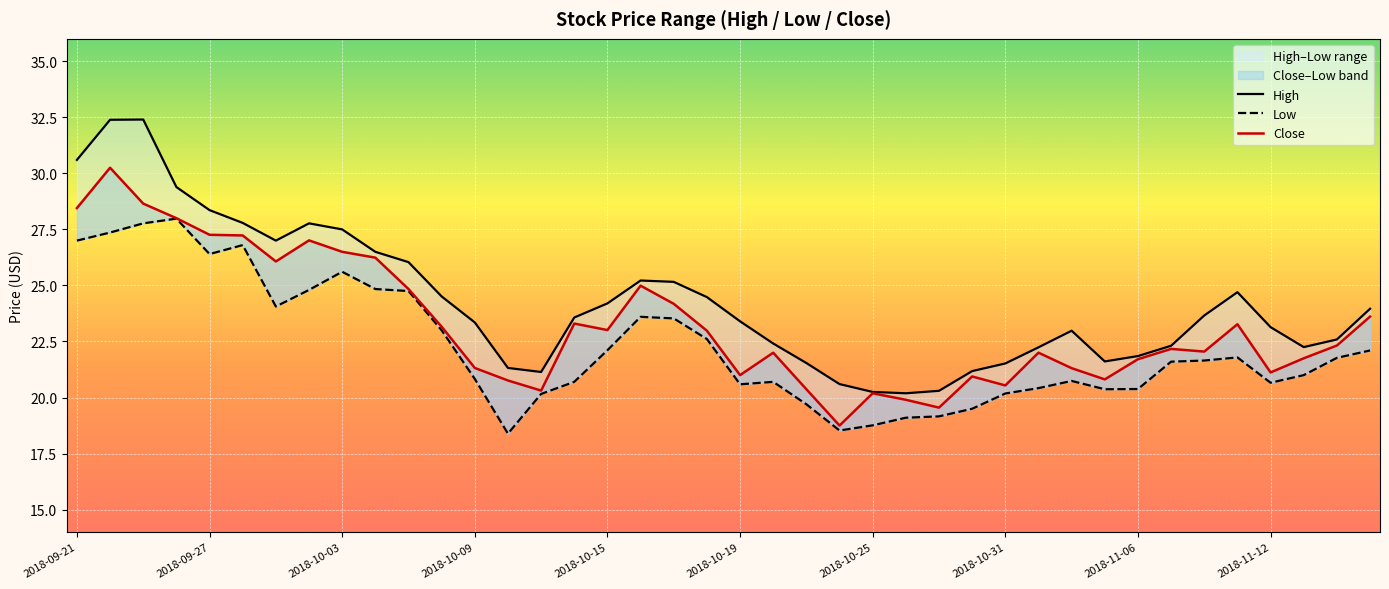

What is the maximum value for High?

32.4